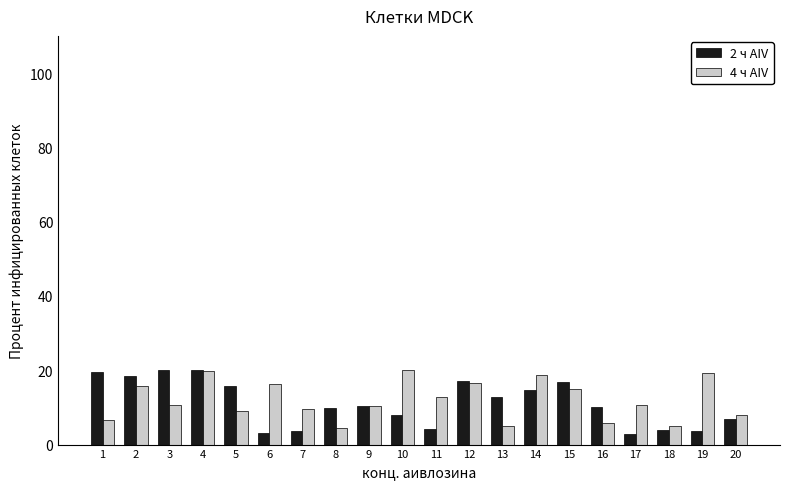

What is the difference between the 4 ч AIV values at 17 and 19?

8.5